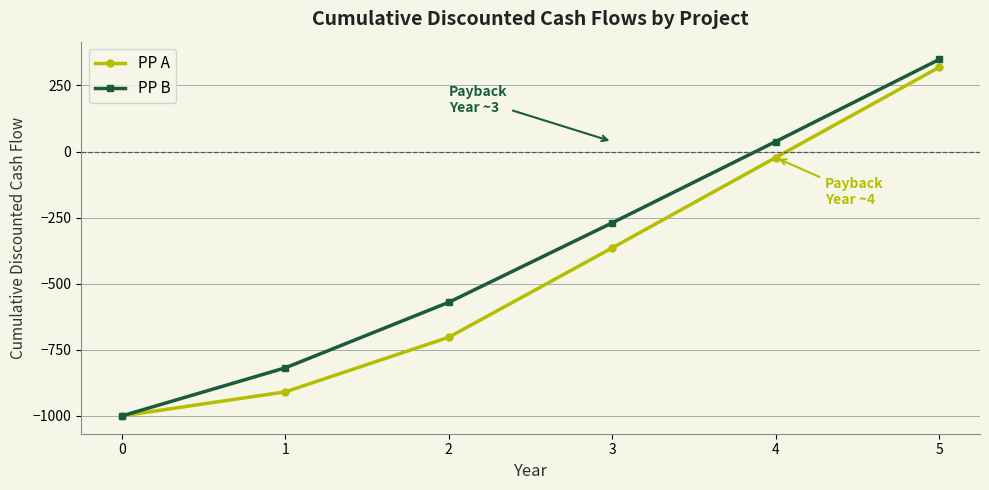

The value of PP A at 2 is -702.5. True or false?

True